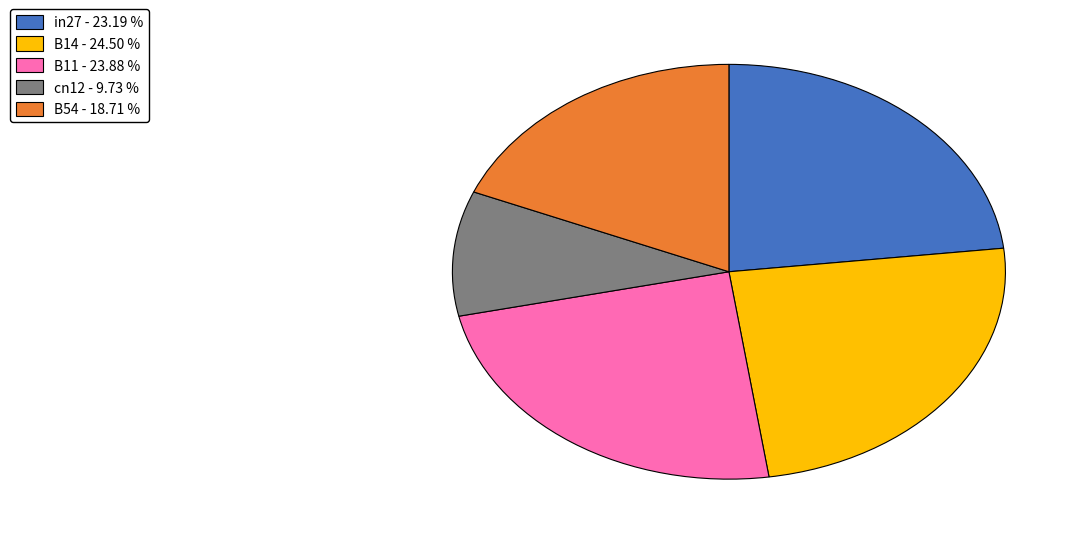

Is the sum of B11 and cn12 greater than half?

No